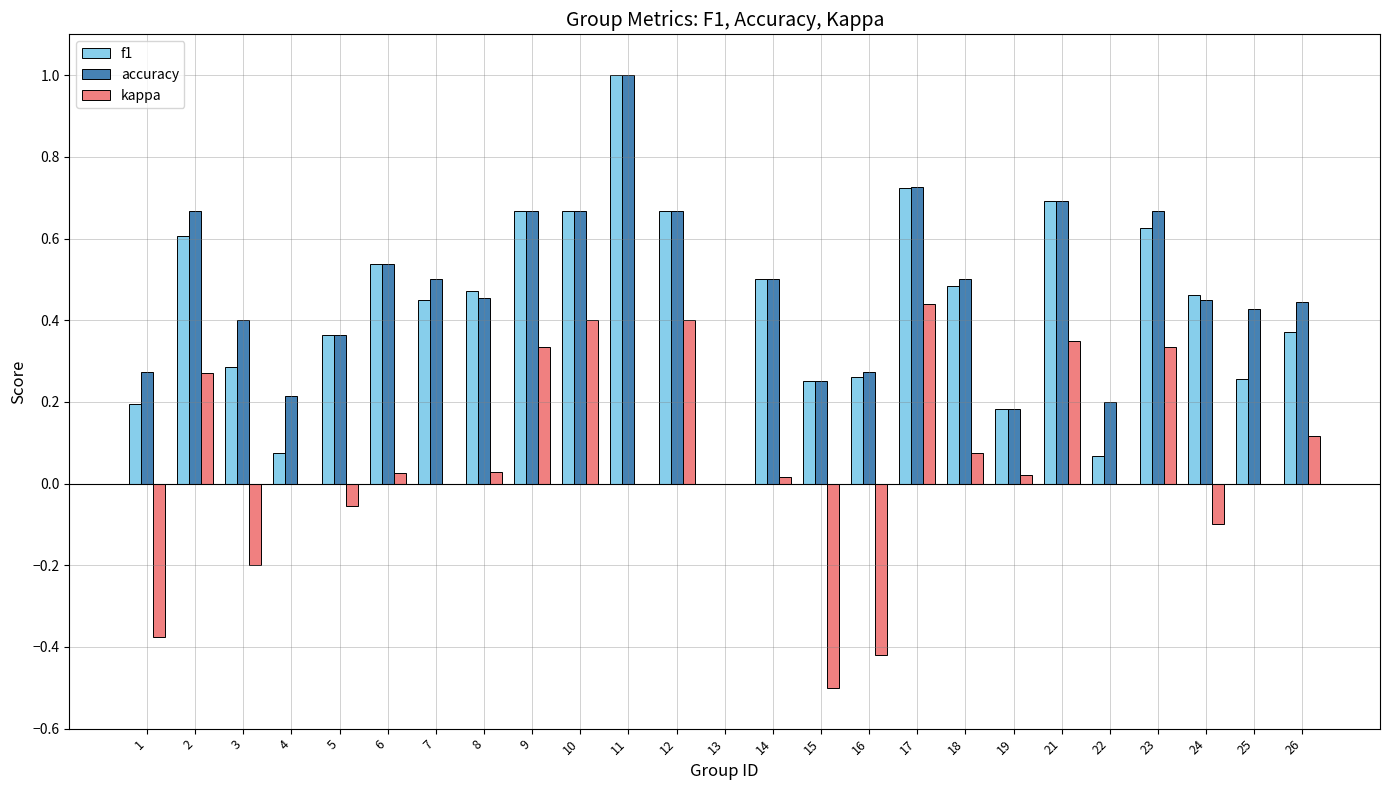

Which series changed the most between 9 and 18?

kappa